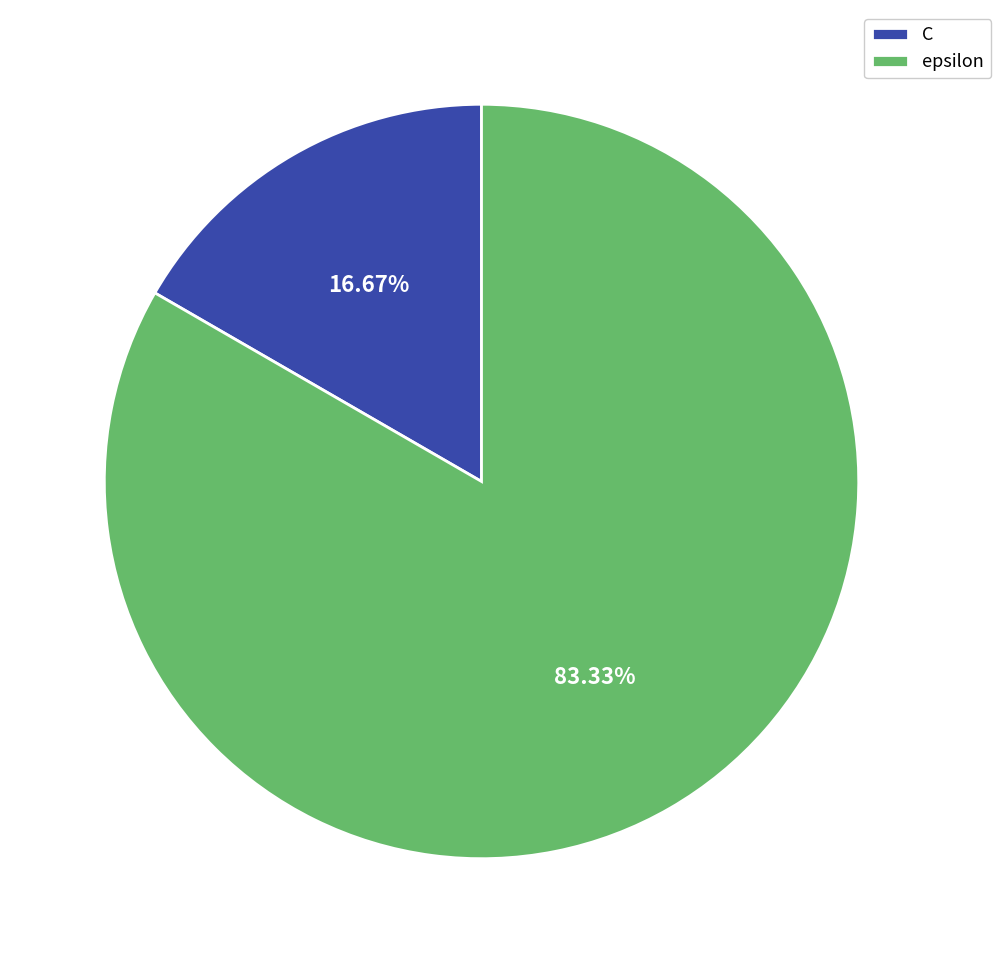

What percentage is the C slice, to the nearest percent?

17%